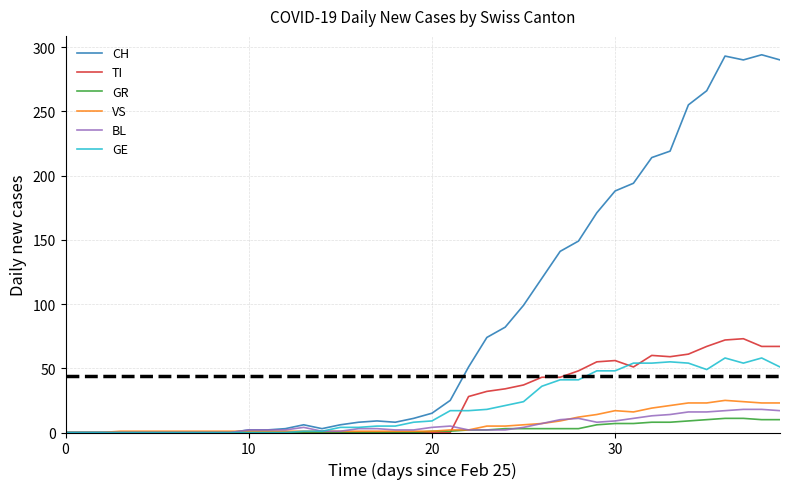

Which series has the largest total across all categories?

CH